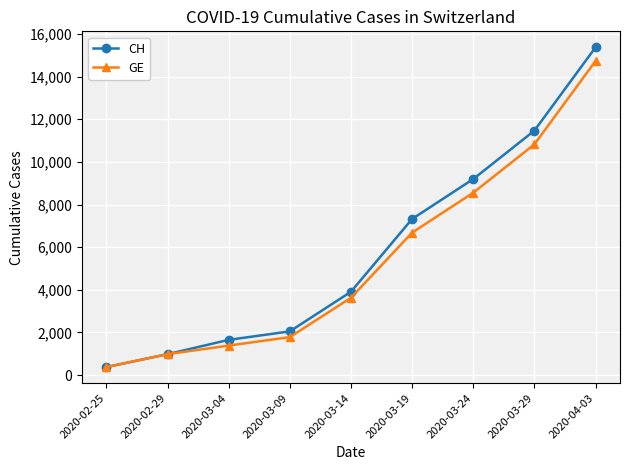

Which series has the widest spread of values?

CH